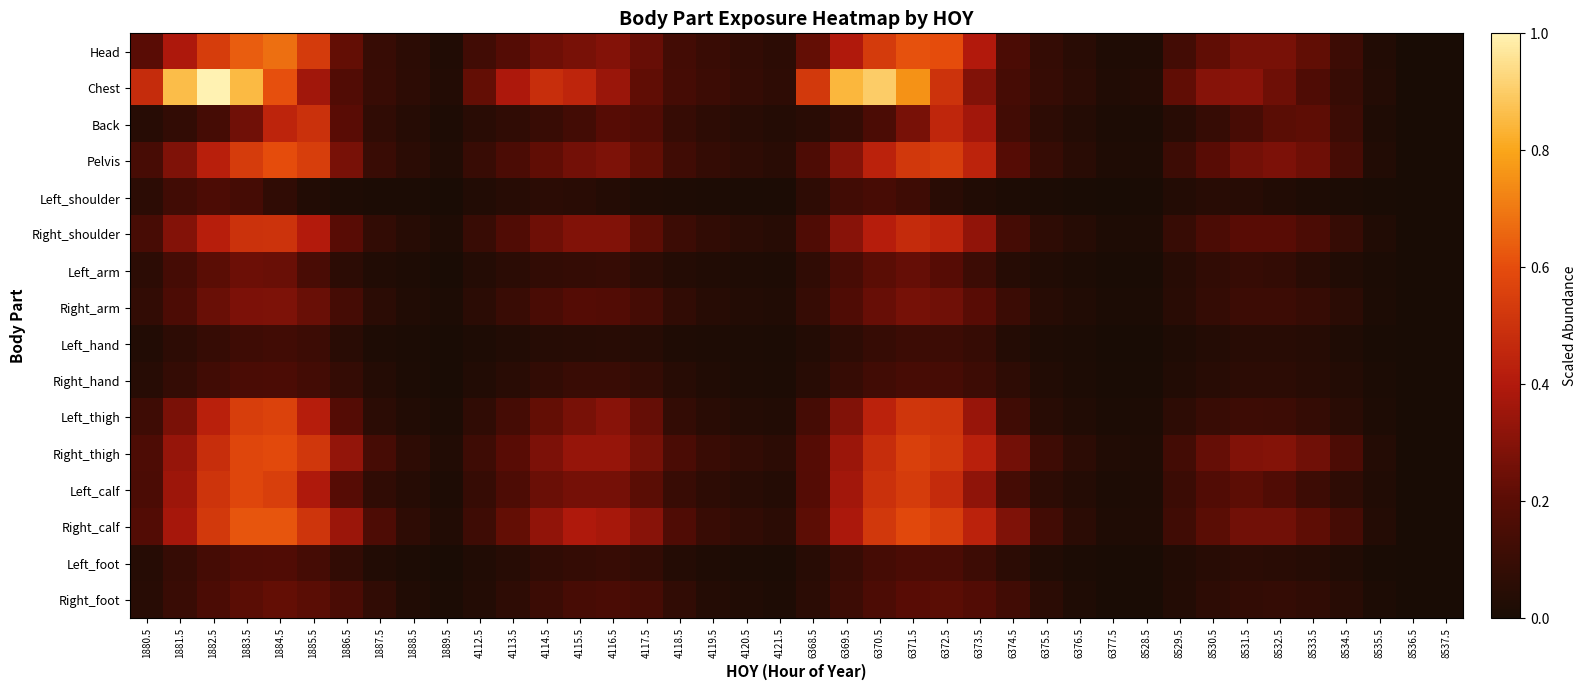

Which series has the largest total across all categories?

Chest